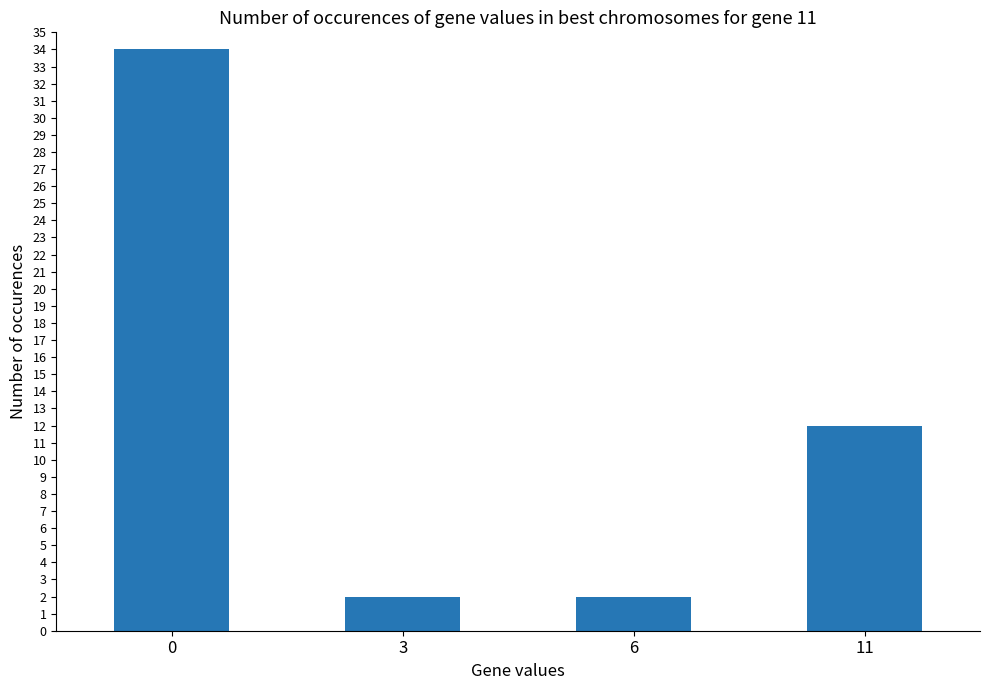

What is the minimum value shown in the chart?

2